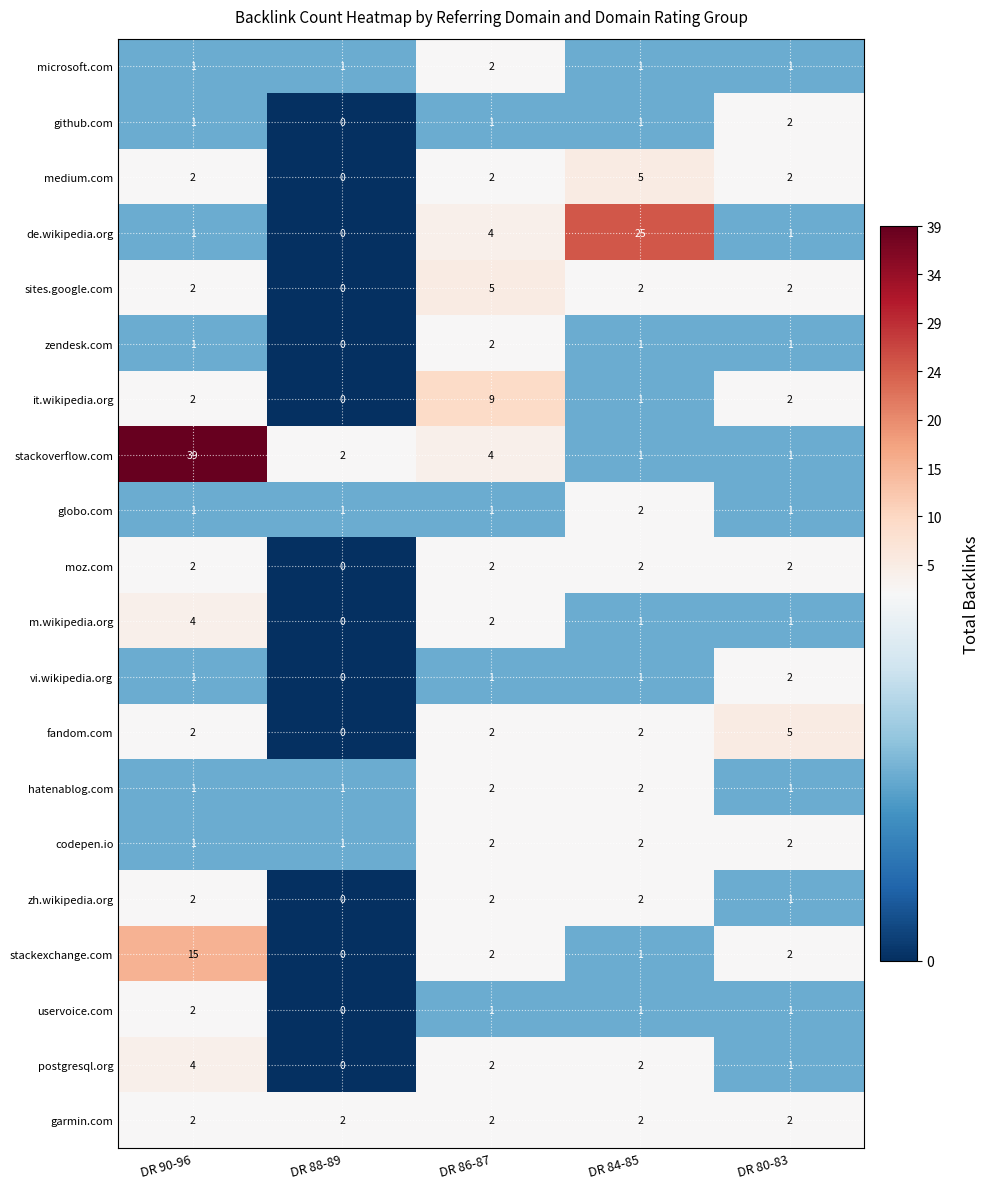

What is the sum of the moz.com values at DR 84-85 and DR 80-83?

4